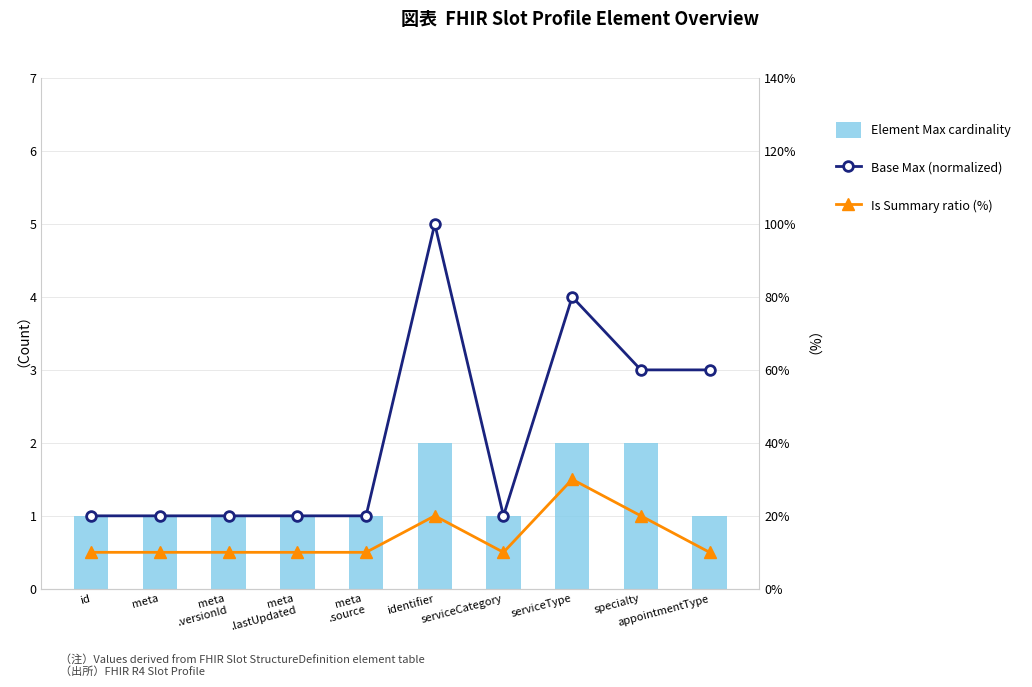

Reading left to right, extract all data points from this chart.

Must Support count: id=1.0	meta=1.0	meta
.versionId=1.0	meta
.lastUpdated=1.0	meta
.source=1.0	identifier=2.0	serviceCategory=1.0	serviceType=2.0	specialty=2.0	appointmentType=1.0
Base Max (scaled %): id=1.0	meta=1.0	meta
.versionId=1.0	meta
.lastUpdated=1.0	meta
.source=1.0	identifier=5.0	serviceCategory=1.0	serviceType=4.0	specialty=3.0	appointmentType=3.0
Is Summary ratio (%): id=0.5	meta=0.5	meta
.versionId=0.5	meta
.lastUpdated=0.5	meta
.source=0.5	identifier=1.0	serviceCategory=0.5	serviceType=1.5	specialty=1.0	appointmentType=0.5